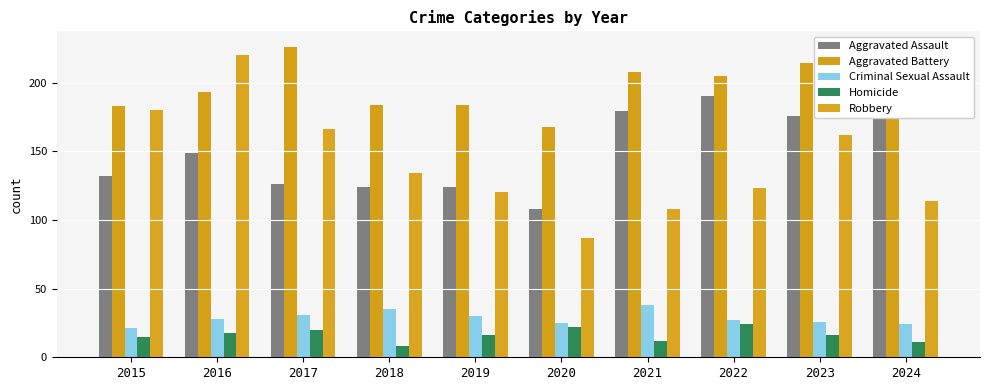

True or false: Criminal Sexual Assault has a value of 38 at 2021.

True